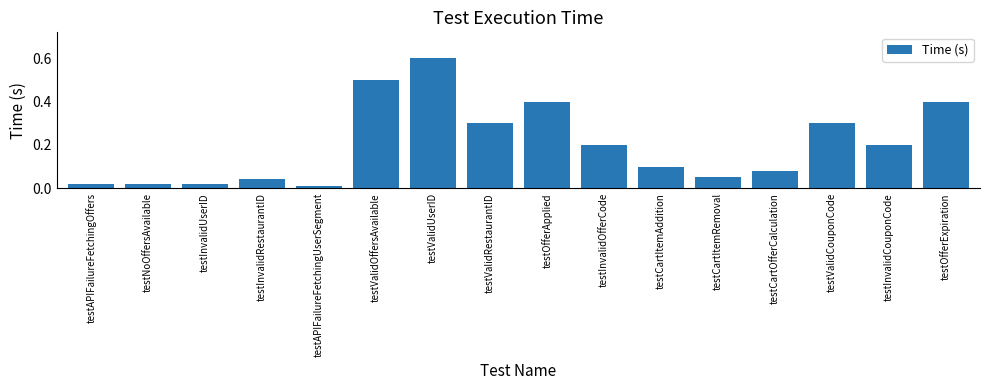

Read the value at testValidUserID.

0.6